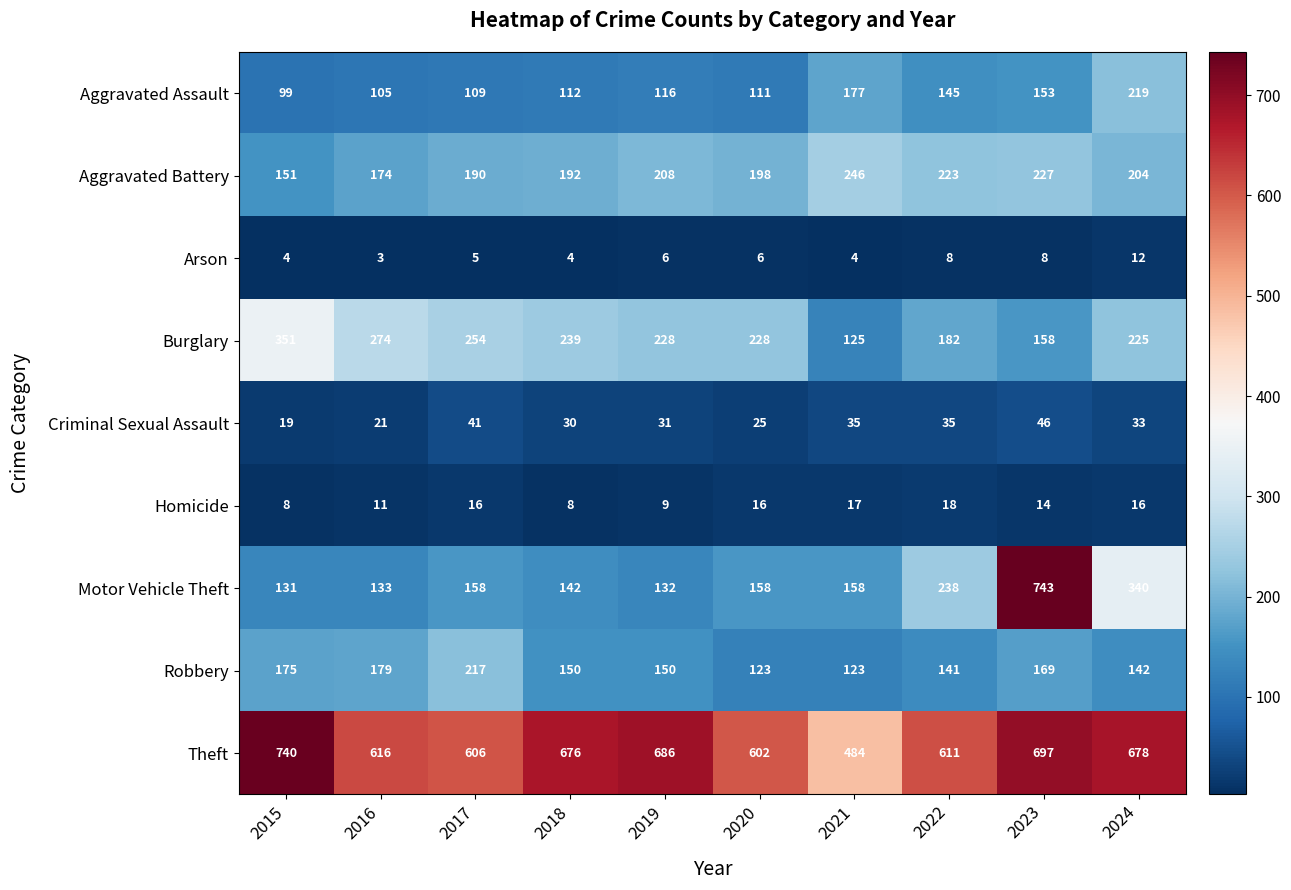

Which series has the widest spread of values?

Motor Vehicle Theft